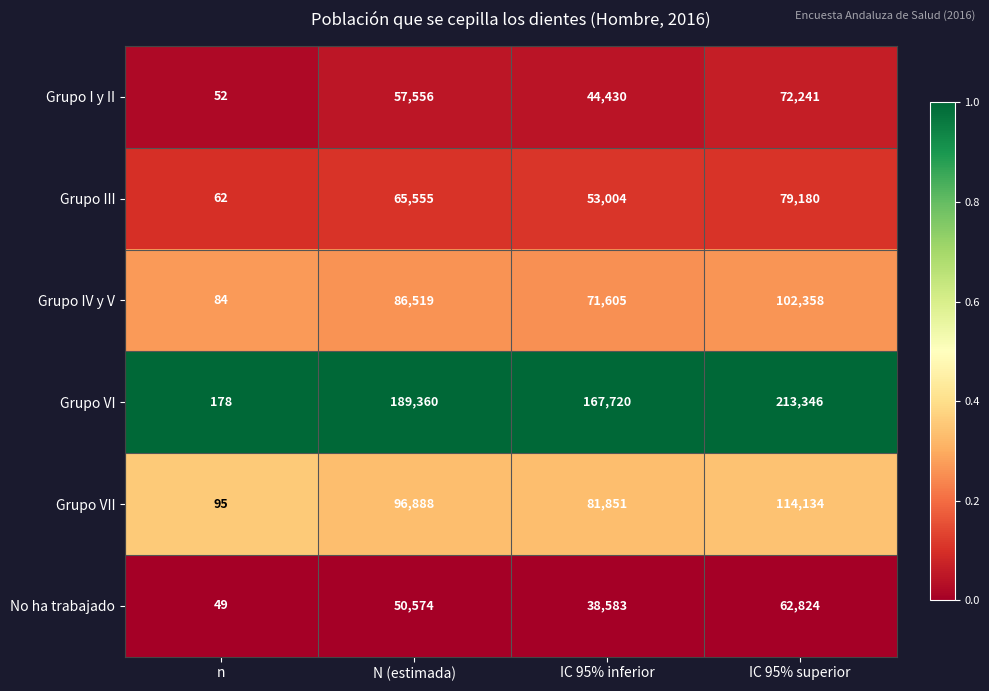

The value of No ha trabajado at IC 95% inferior is 38583. True or false?

True